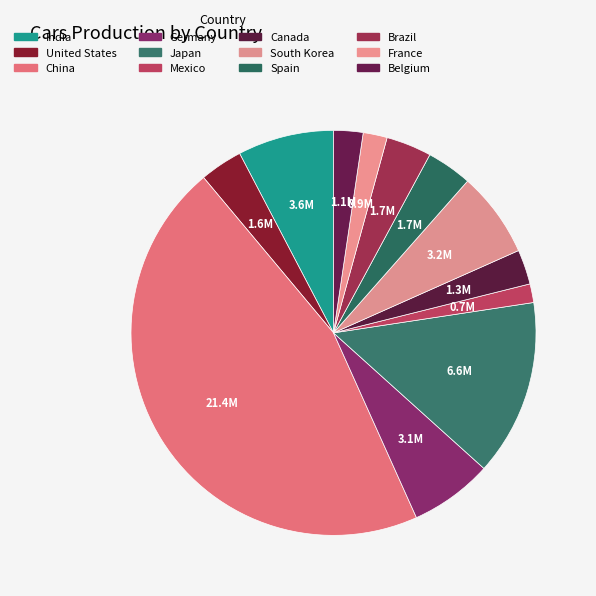

What percentage is NOT represented by France?

98.1%